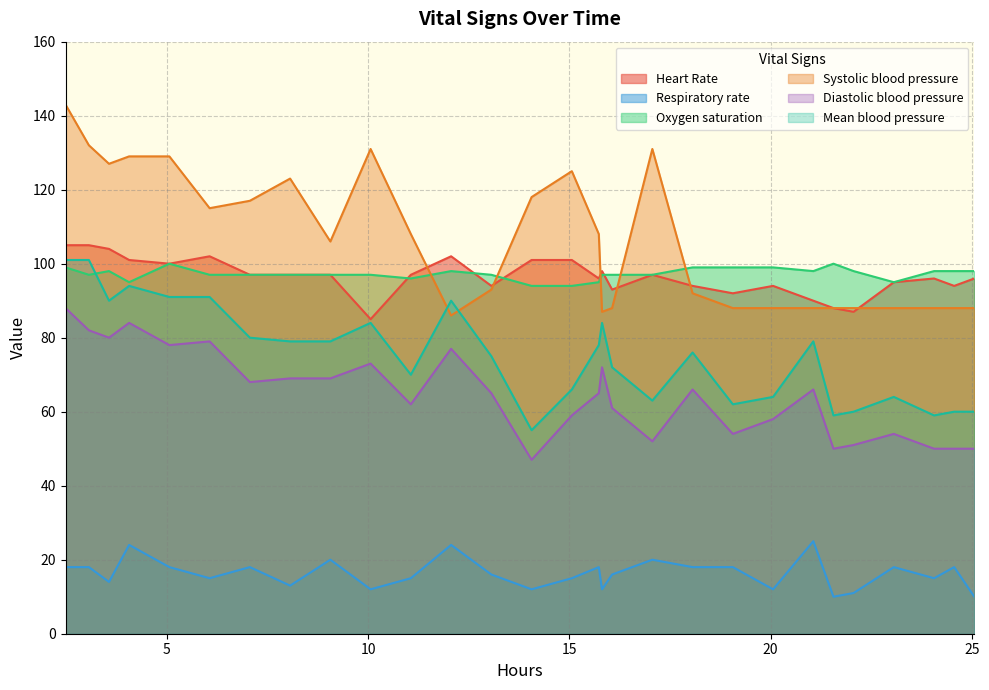

Which series has the widest spread of values?

Systolic blood pressure